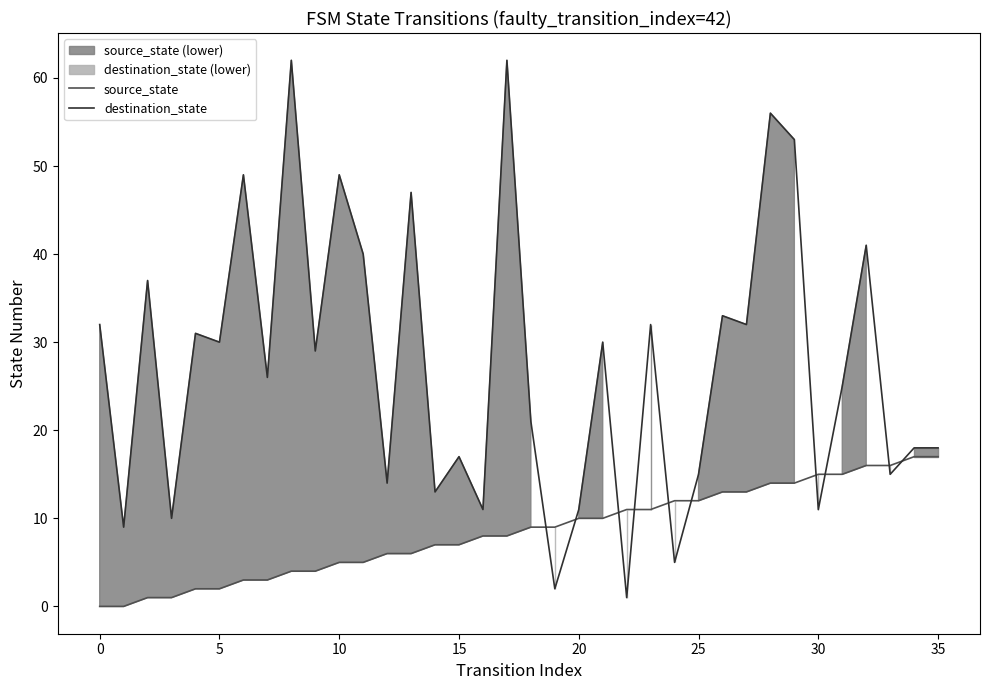

Between 20 and 0, which is larger?

20